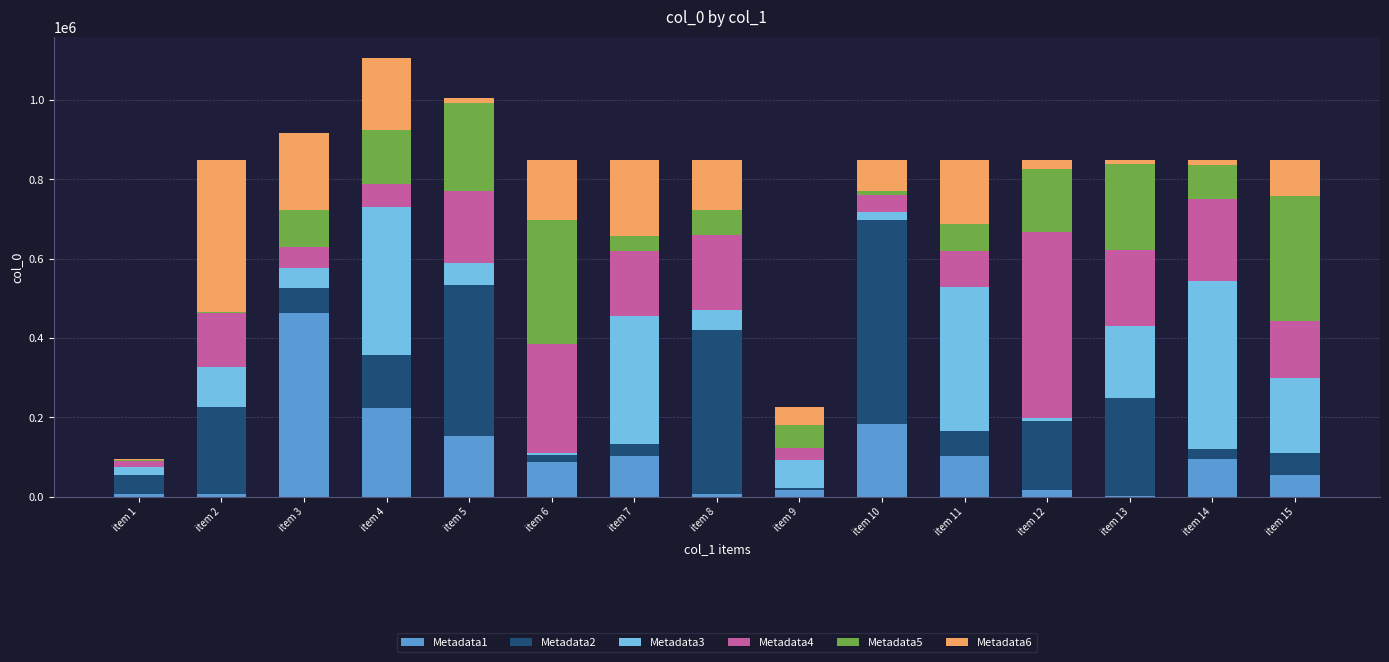

What is the total value across all series at item 3?

915876.0